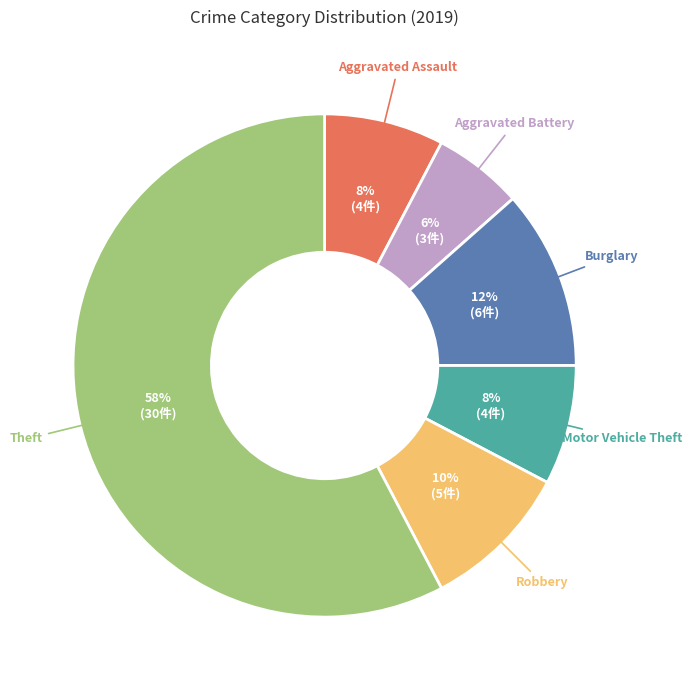

To the nearest percent, what is the average slice percentage?

17%